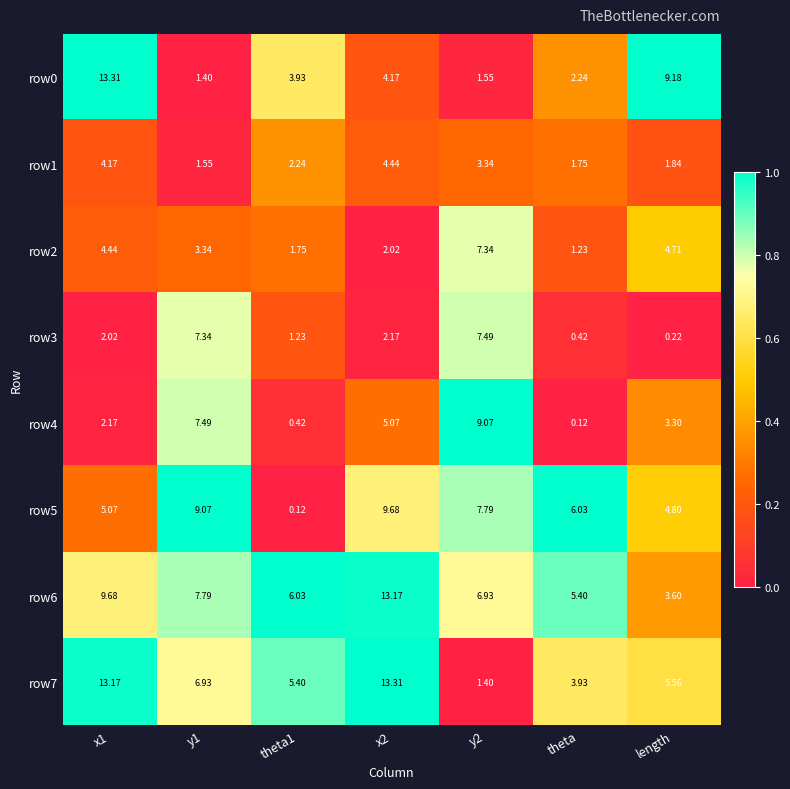

Which category has the lowest value in the row4 series?

theta